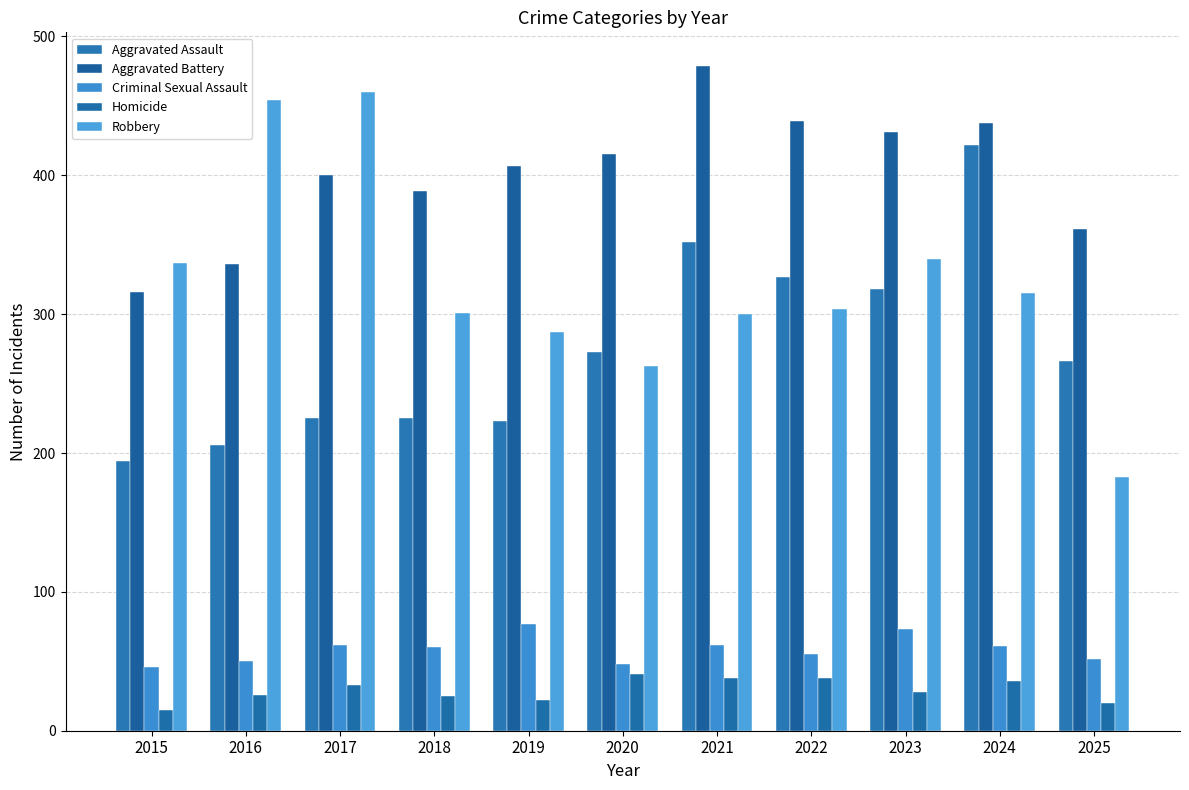

What are all the series names shown in the legend?

Aggravated Assault, Aggravated Battery, Criminal Sexual Assault, Homicide, Robbery